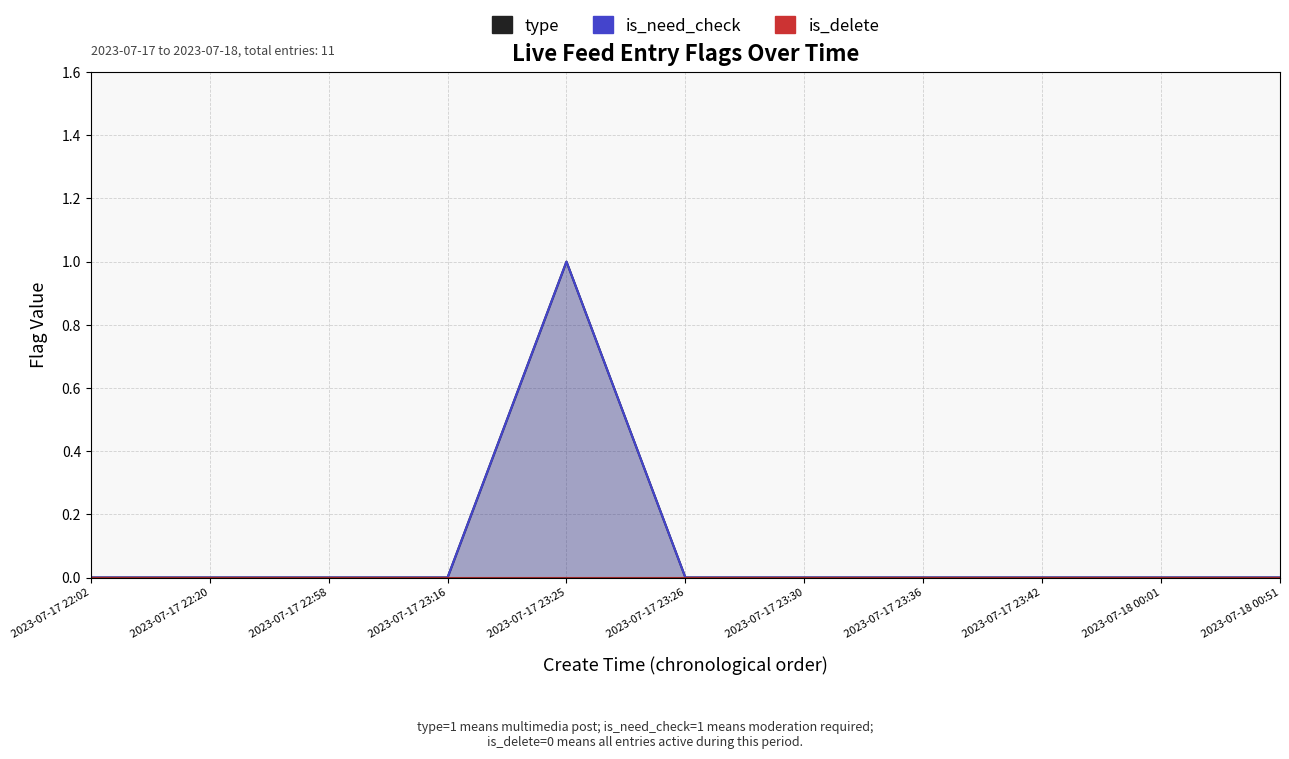

What is the difference between the maximum and minimum values in the is_need_check series?

1